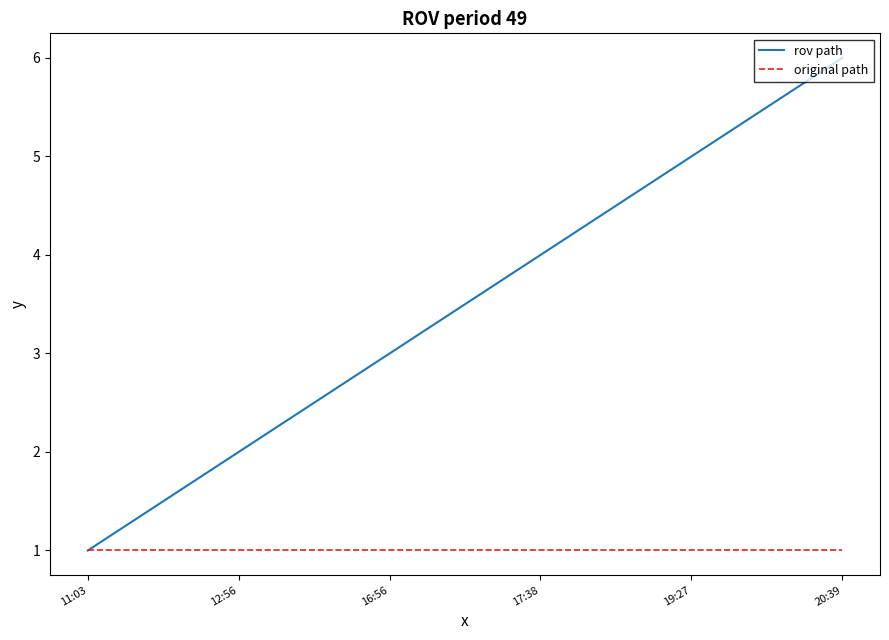

Reading left to right, what are all the values shown in this chart?

rov path: 11:03=1	12:56=2	16:56=3	17:38=4	19:27=5	20:39=6
original path: 11:03=1	12:56=1	16:56=1	17:38=1	19:27=1	20:39=1